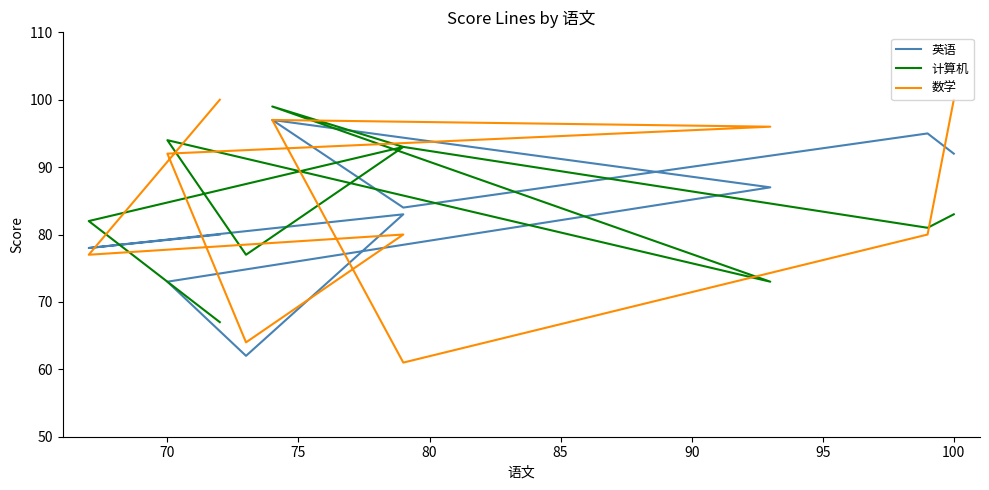

Which has a higher value, 70 or 95?

70